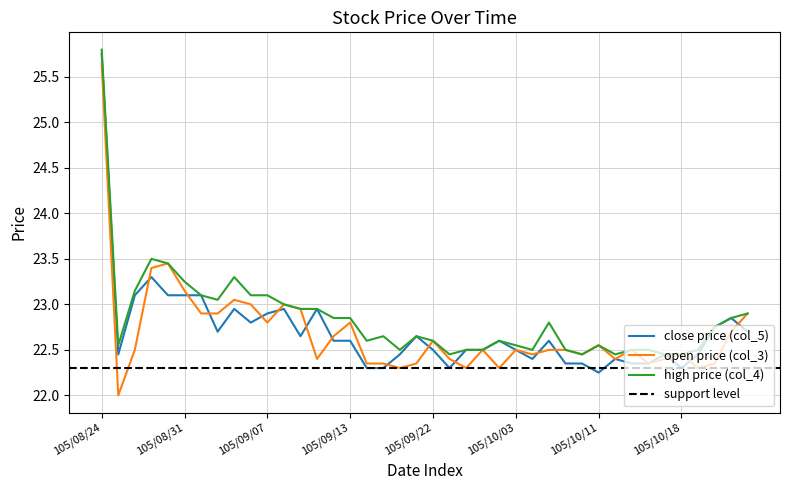

At which label does close price (col_5) reach its peak?

105/08/24